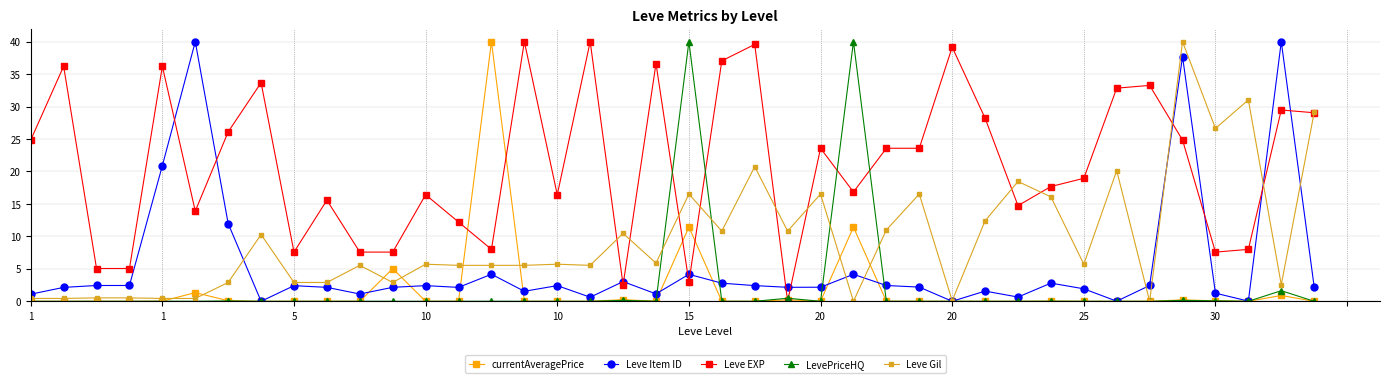

Which series has the largest total across all categories?

Leve EXP